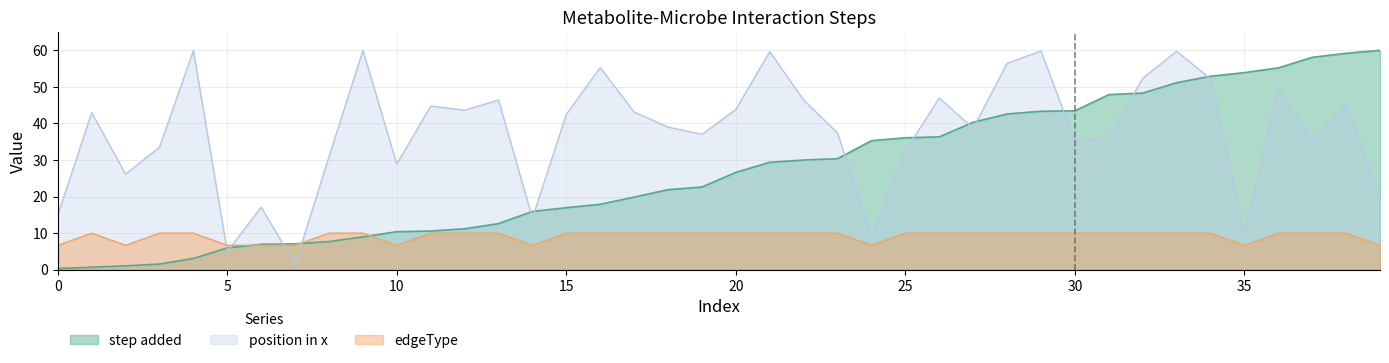

What is the maximum value for step added?

60.0